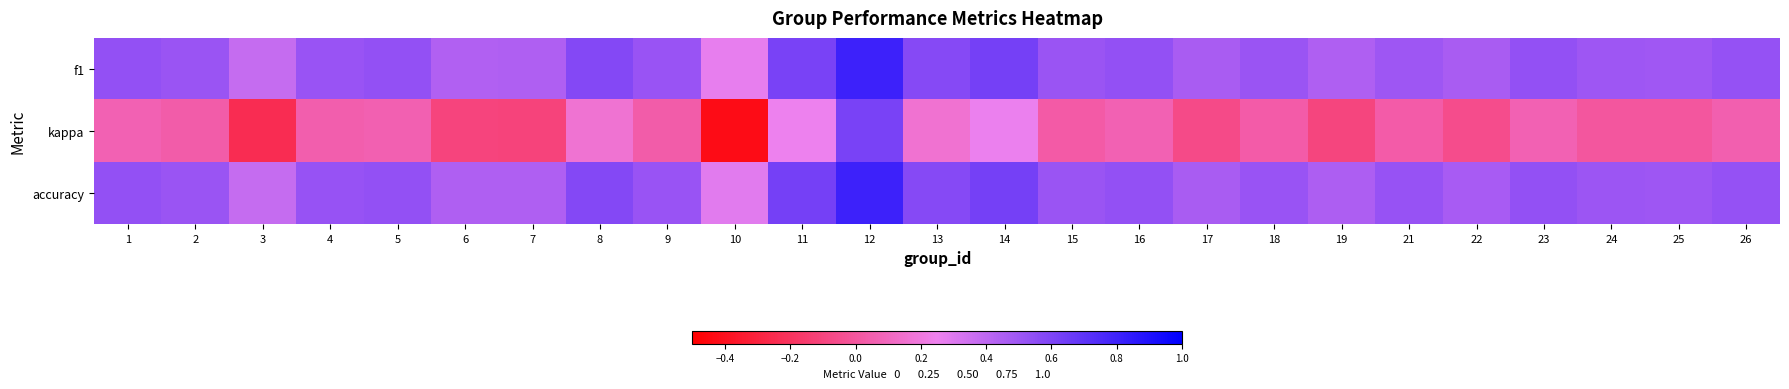

Rank the series by their maximum value, from lowest to highest.

kappa, f1, accuracy